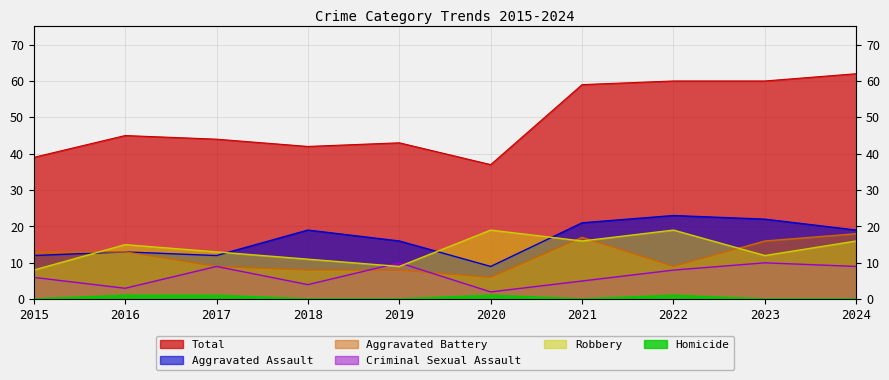

True or false: Criminal Sexual Assault has more than 2 points higher than both neighbors.

True